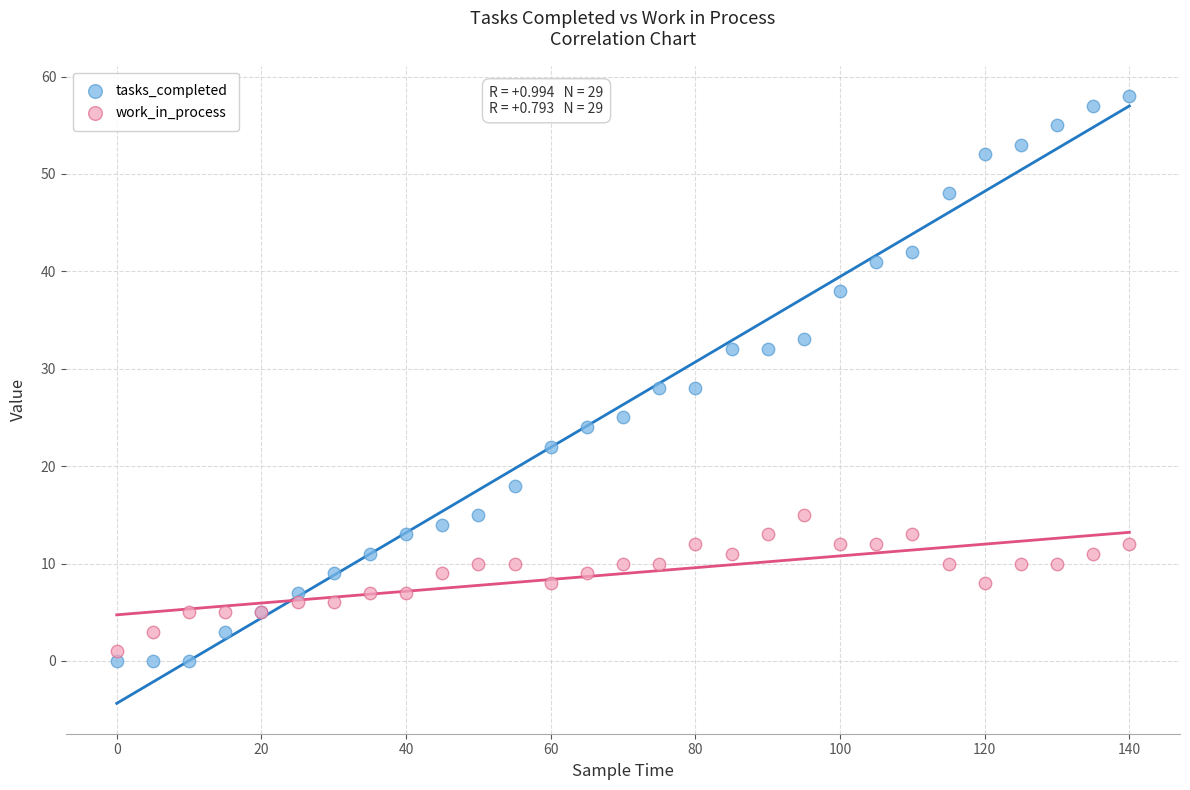

What is the X range (max minus min) for the scatter plot?

140